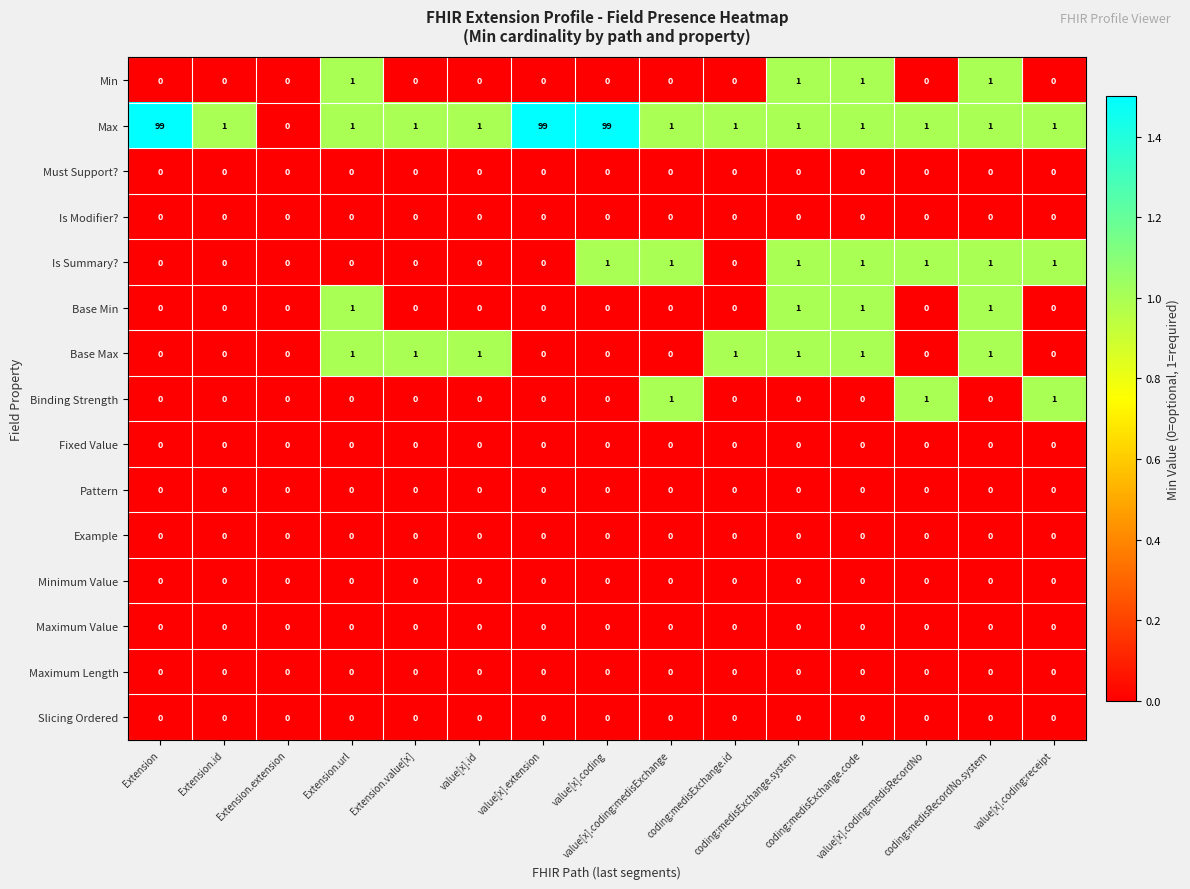

What is the difference between the second highest and second lowest values in the Max series?

98